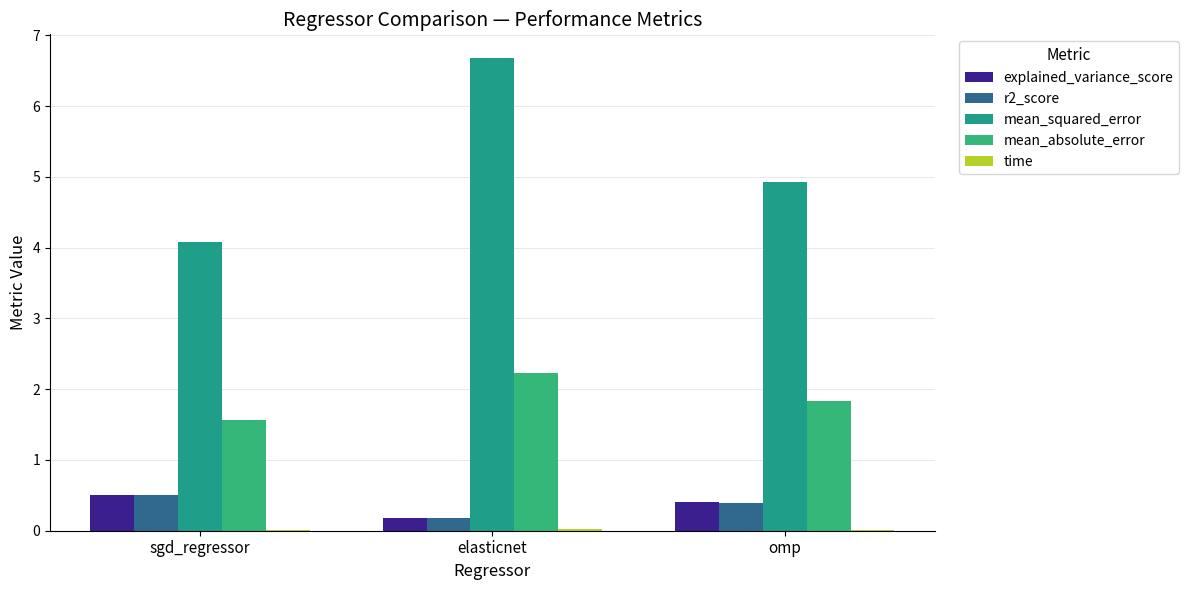

Which series has the largest range (max minus min)?

mean_squared_error